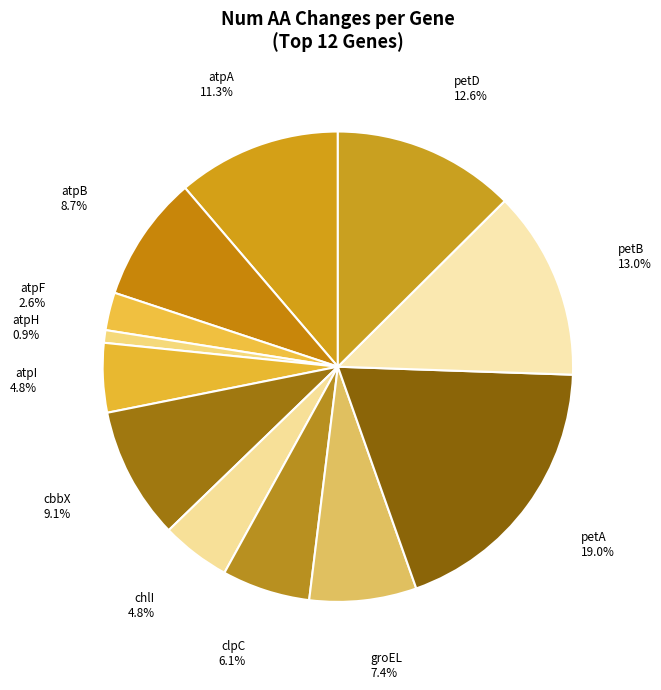

Is there a majority slice in this chart?

No